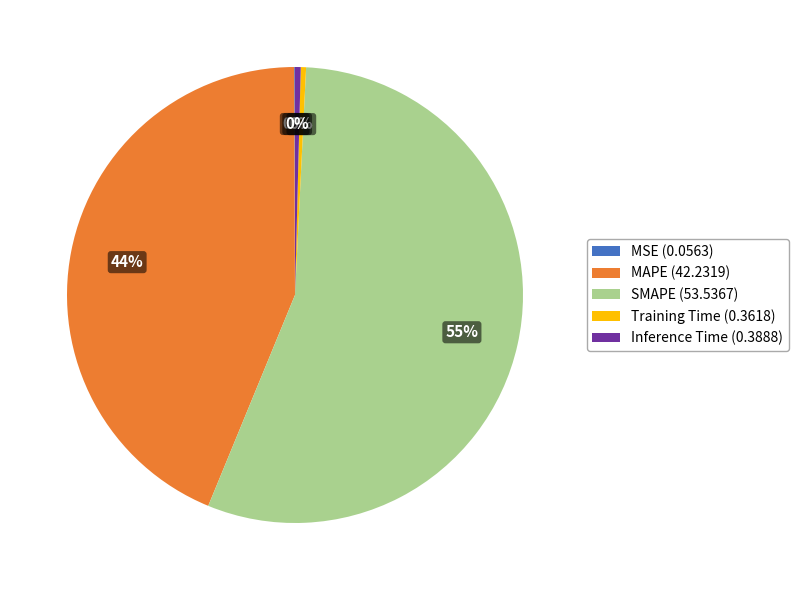

Is Training Time the majority of the pie?

No